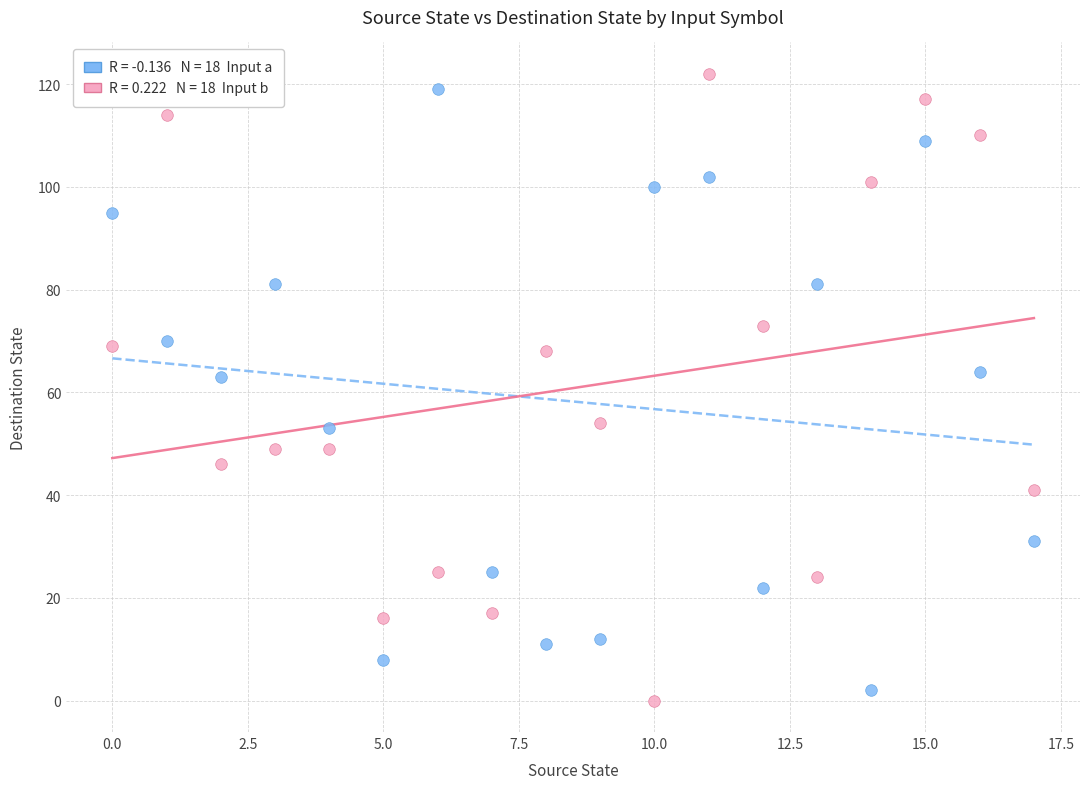

Across all data points, what is the range of Y values (max minus min)?

122